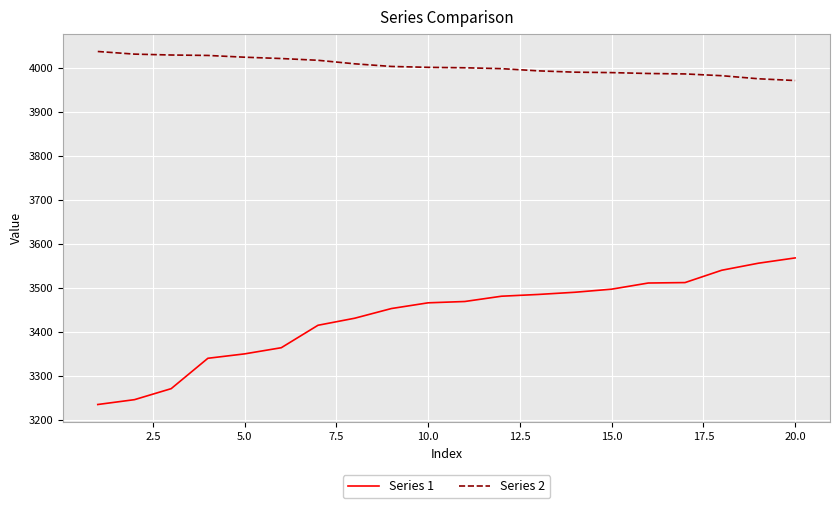

True or false: Series 2 and Series 1 intersect in this chart.

False